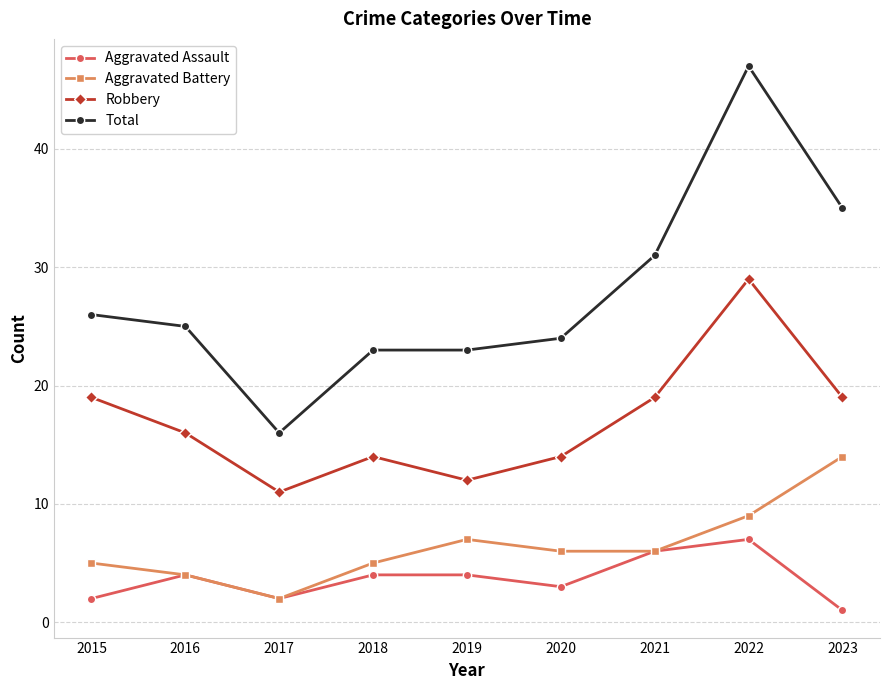

What is the value of the Robbery point at the 6th from the left?

14